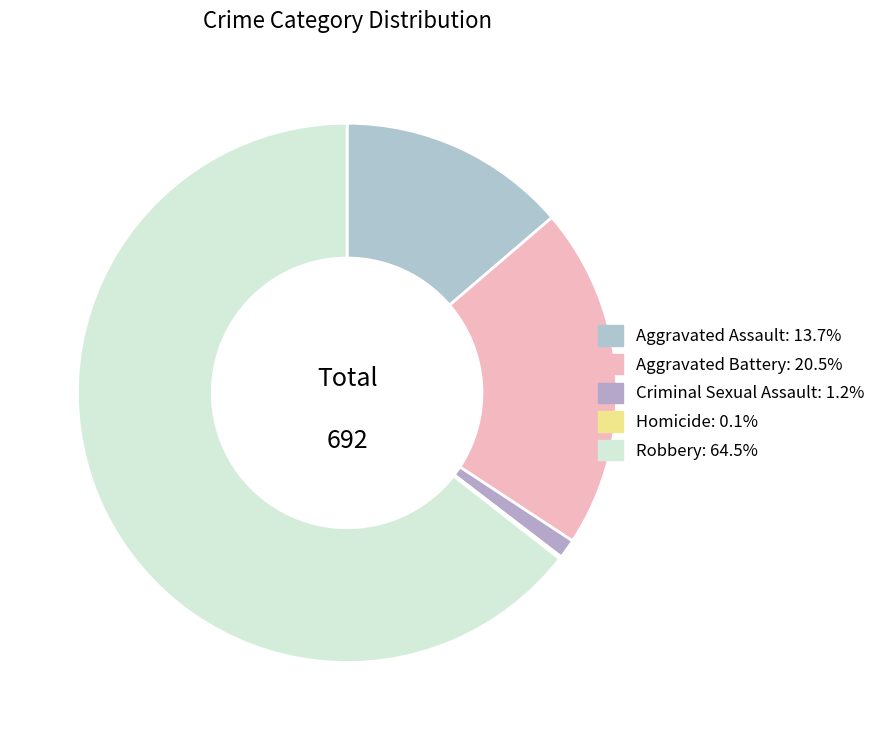

To the nearest percent, what percentage of the pie is Aggravated Battery?

21%